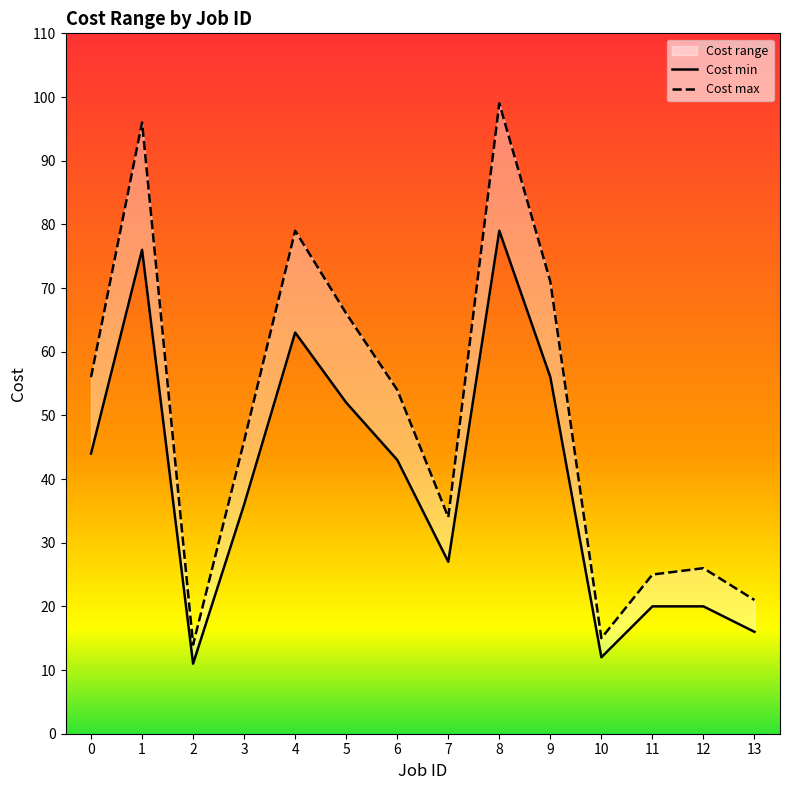

Reading left to right, transcribe all the data shown in this chart.

Cost min: 0=44	1=76	2=11	3=36	4=63	5=52	6=43	7=27	8=79	9=56	10=12	11=20	12=20	13=16
Cost max: 0=56	1=96	2=14	3=46	4=79	5=66	6=54	7=34	8=99	9=71	10=15	11=25	12=26	13=21